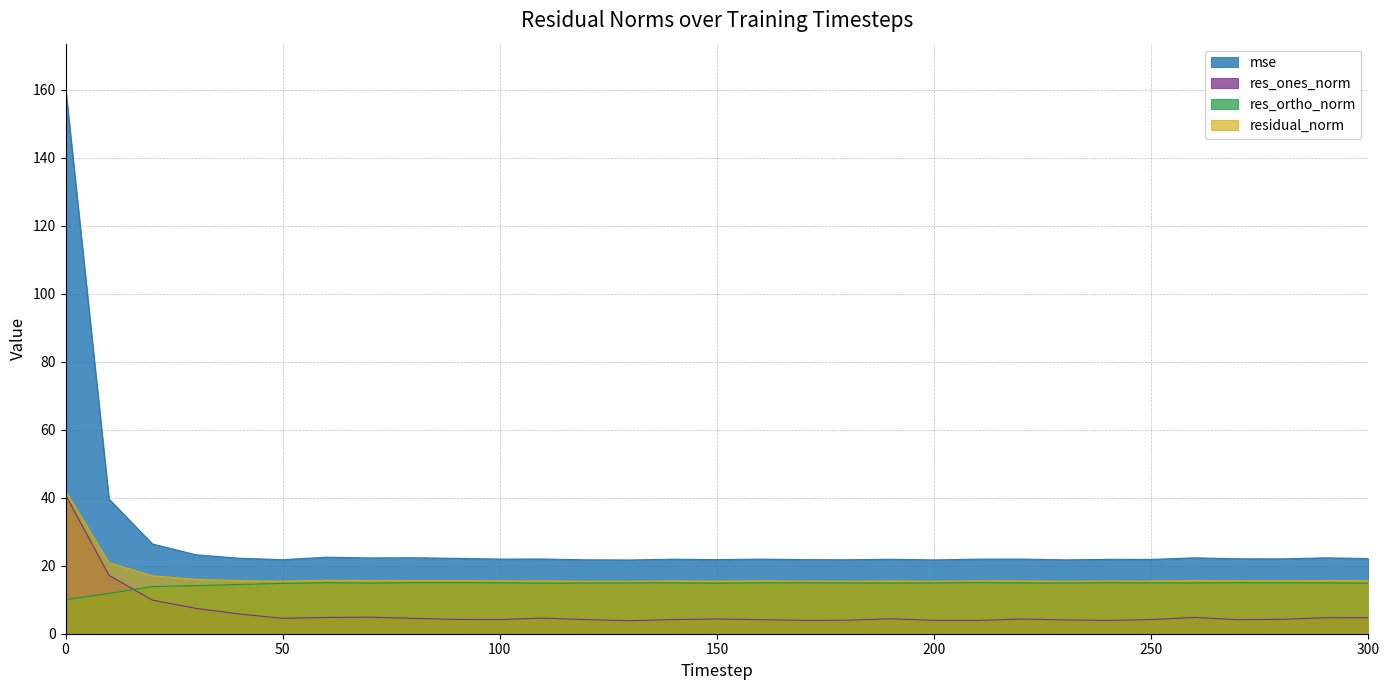

What are all the series names shown in the legend?

mse, res_ones_norm, res_ortho_norm, residual_norm